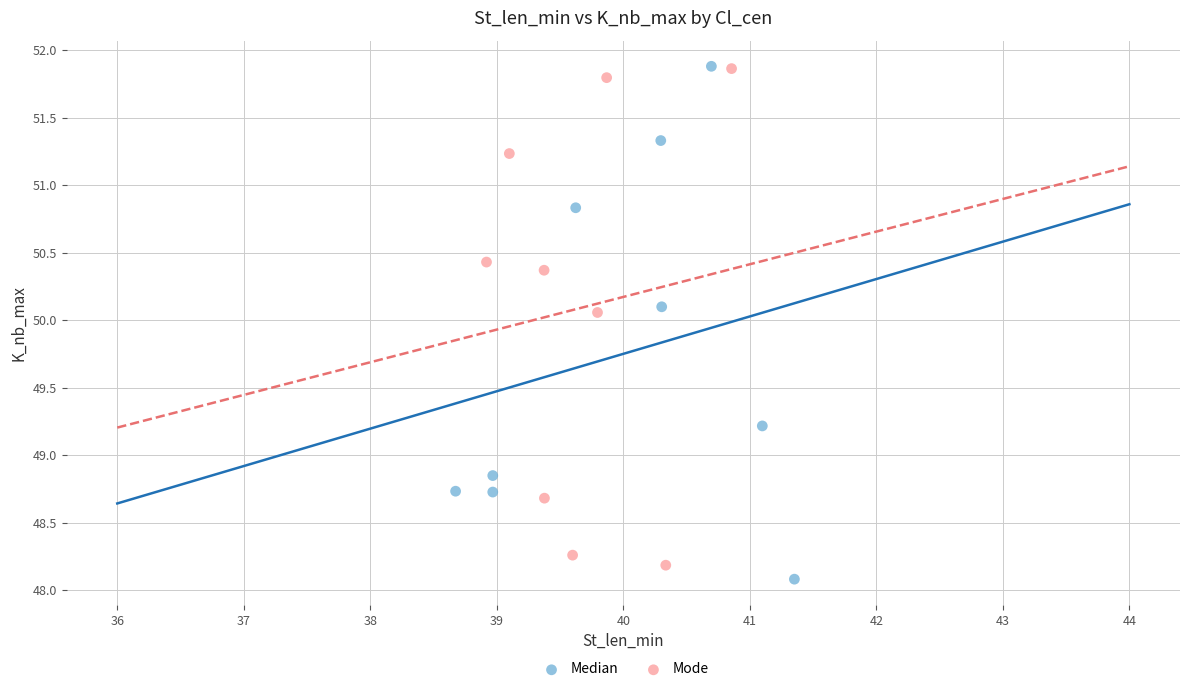

Which series reaches the minimum Y coordinate?

Median